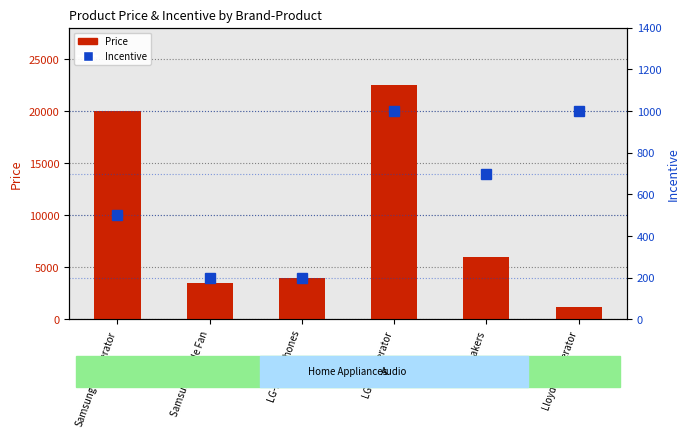

How many bars are there in each group?

2